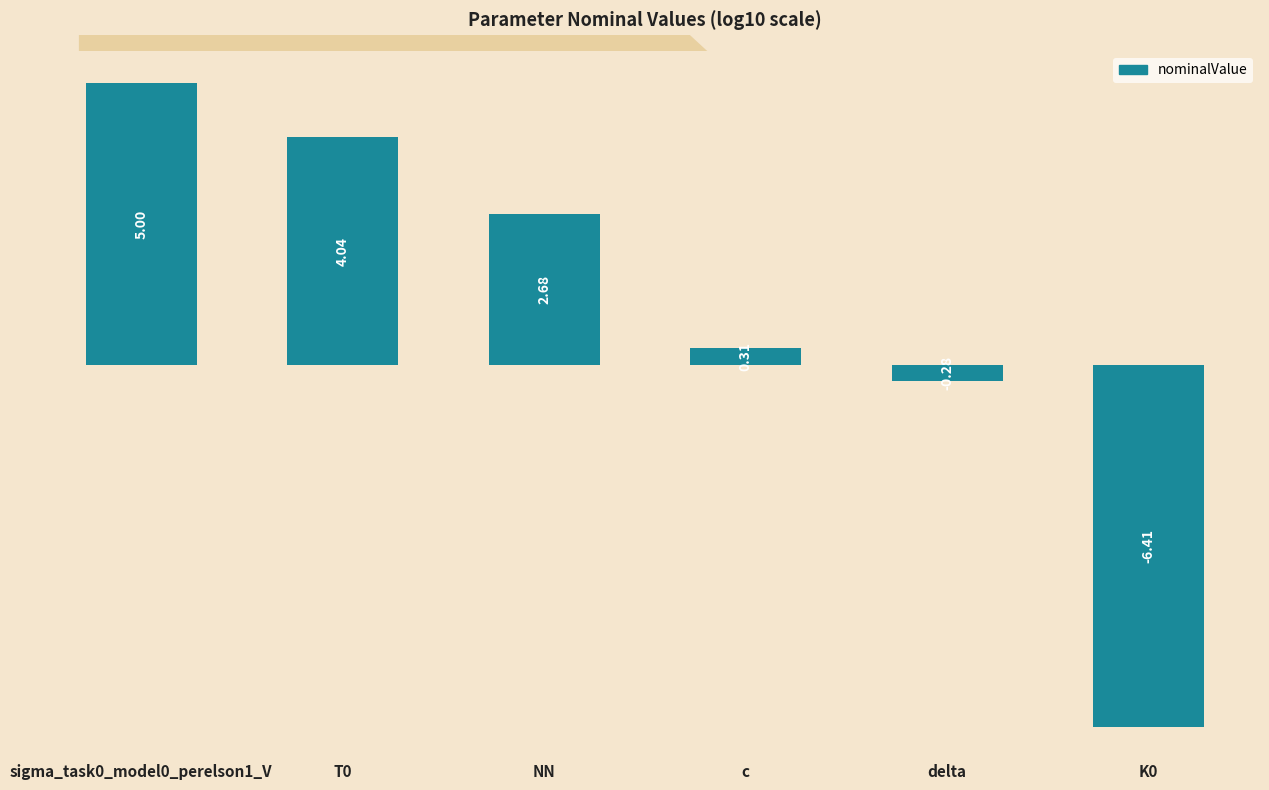

What is the label of the 2nd bar from the right?

delta